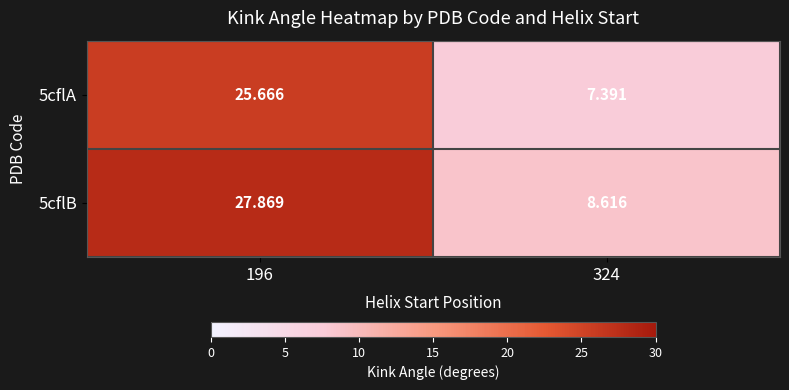

Rank the series at 324 from lowest to highest value.

5cflA, 5cflB